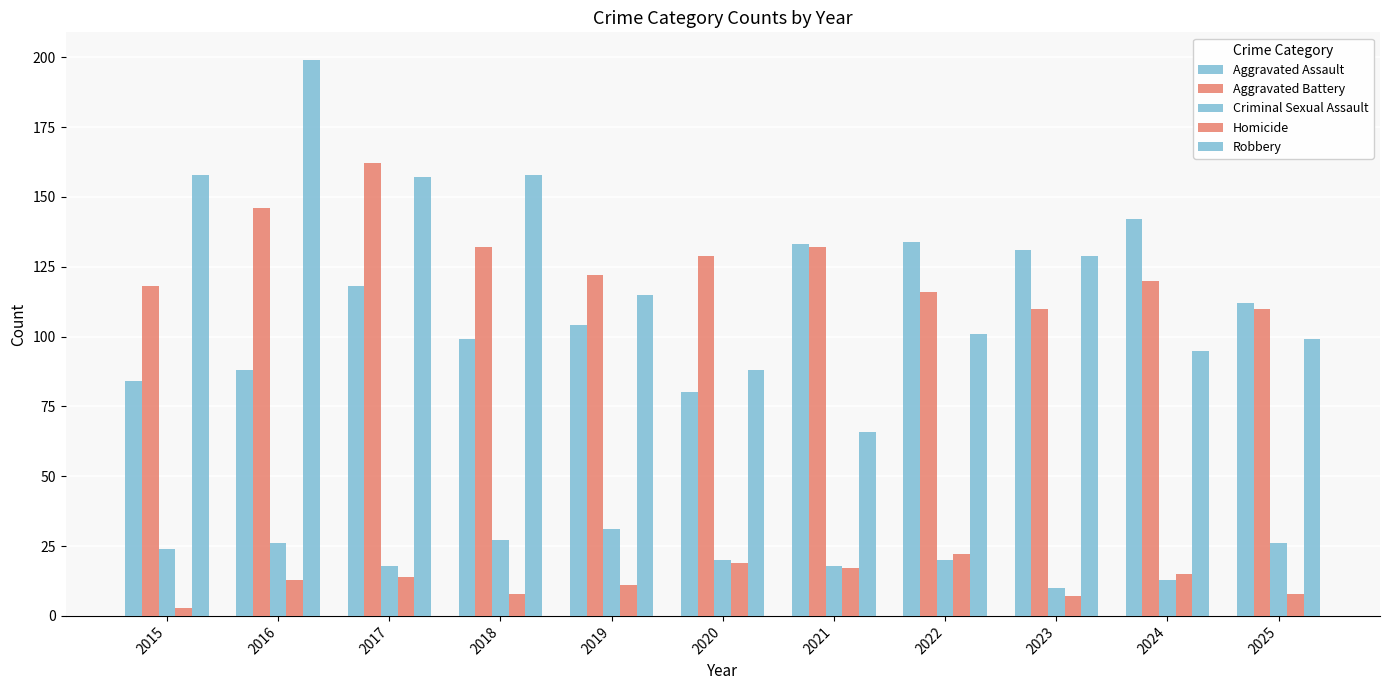

How many data points in Aggravated Battery are less than 122?

5